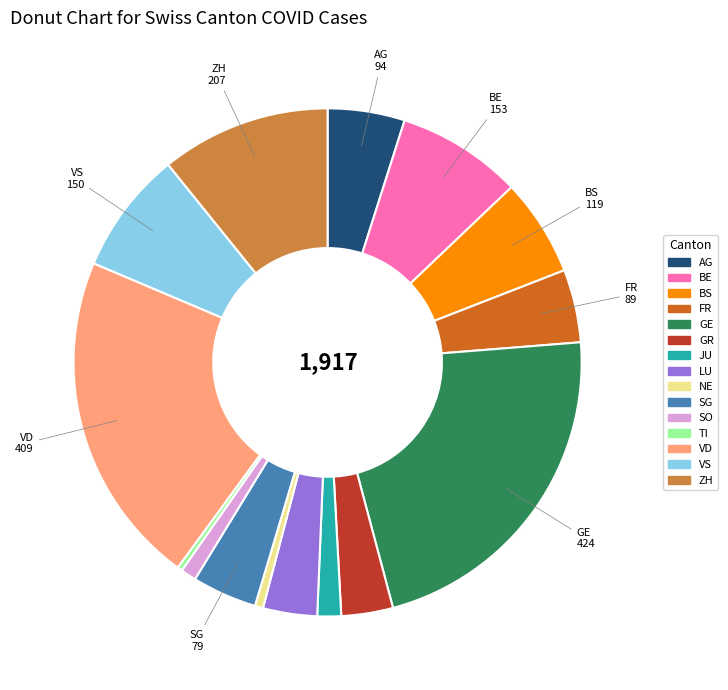

Which category has the biggest portion of the pie?

GE